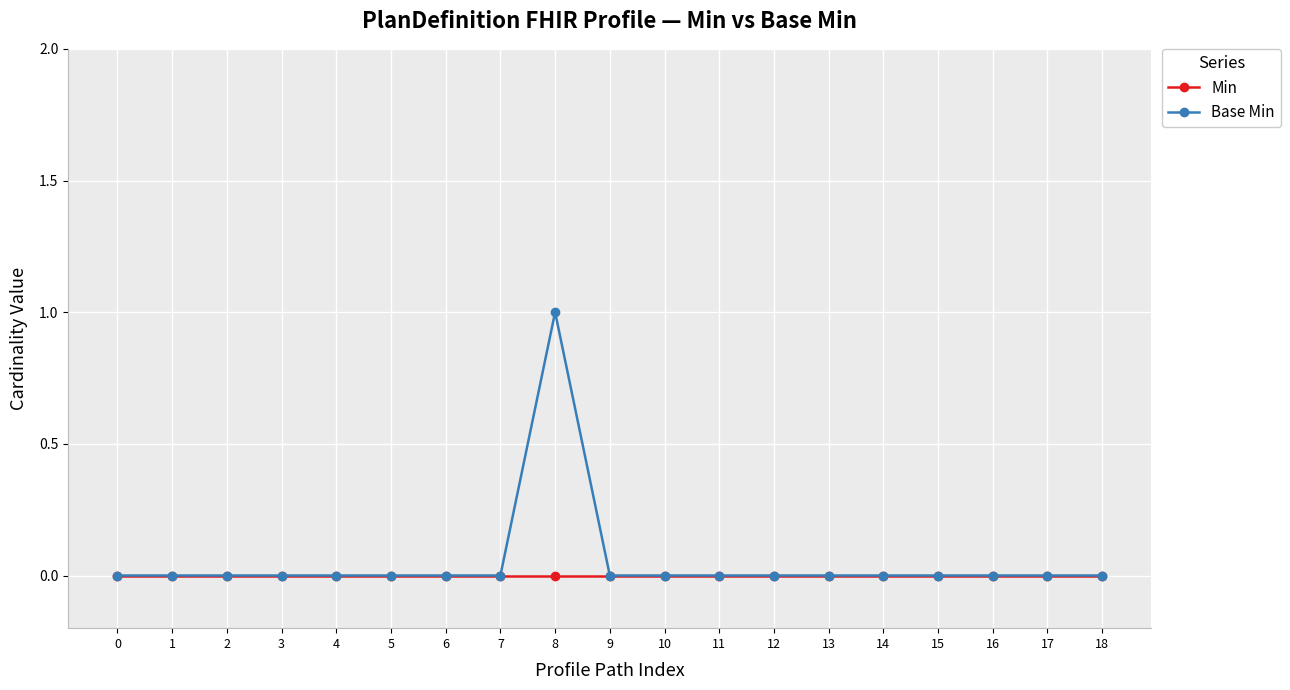

How many distinct data groups are displayed?

2